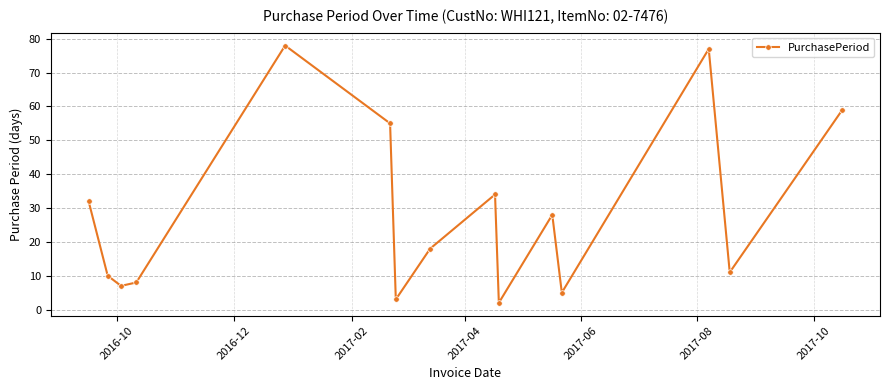

What is the average value?

28